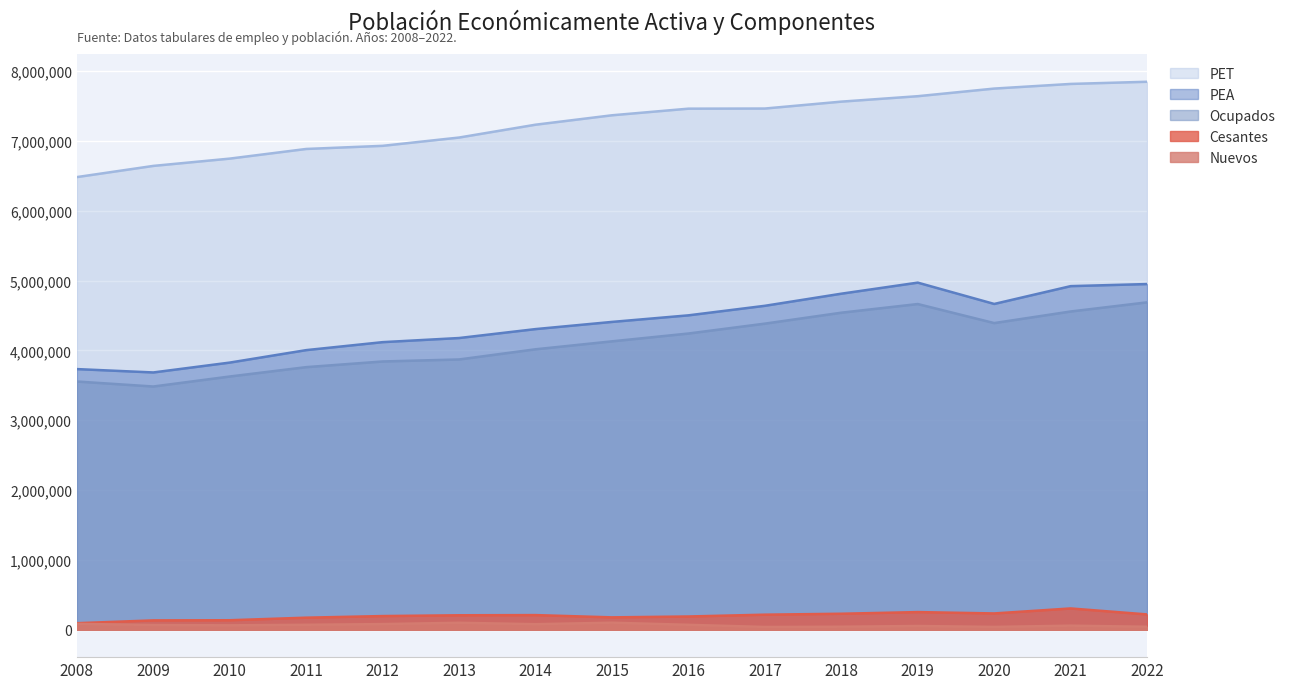

What are all the series names shown in the legend?

PET, PEA, Ocupados, Cesantes, Nuevos